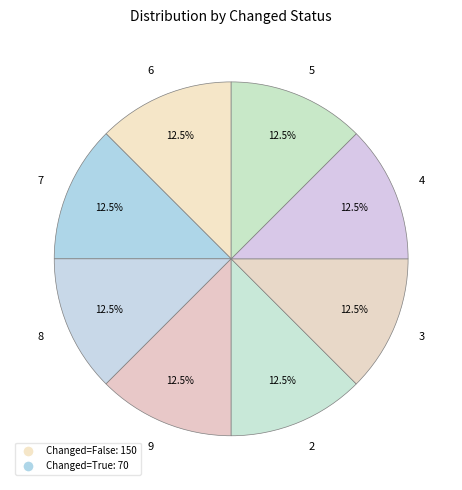

What percentage do 2 and 3 together represent?

25.0%